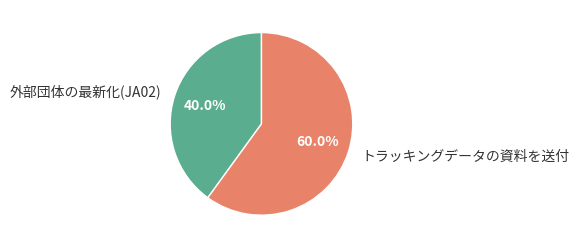

Which has a higher value, 外部団体の最新化(JA02) or トラッキングデータの資料を送付?

トラッキングデータの資料を送付